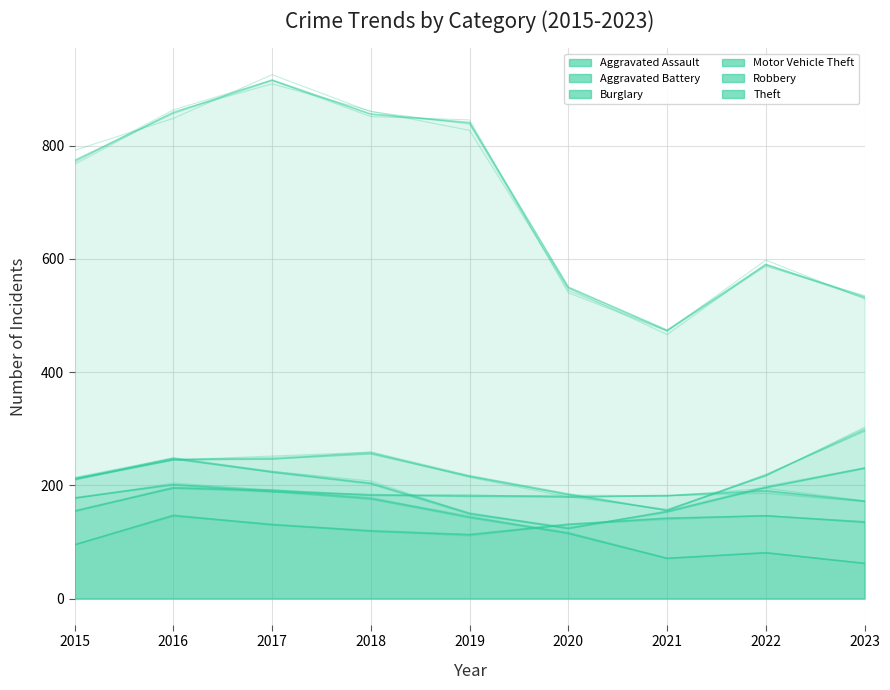

What is the sum of all Aggravated Assault values?

1158